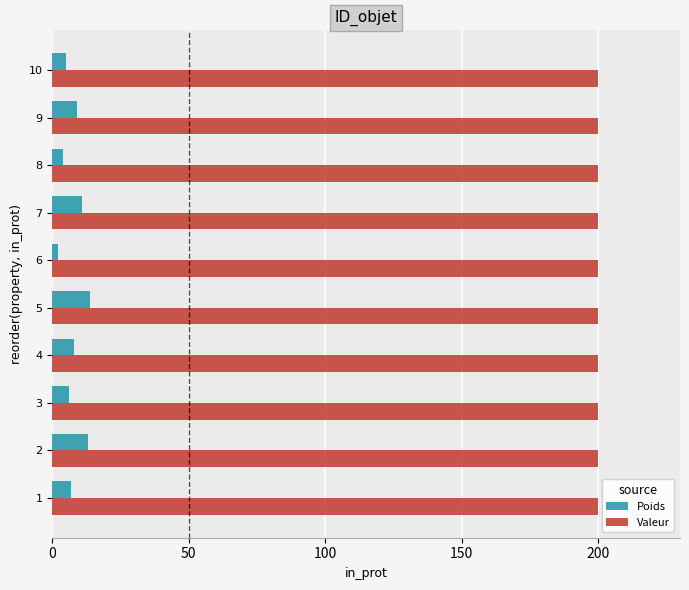

At how many categories does at least one series exceed 147?

10